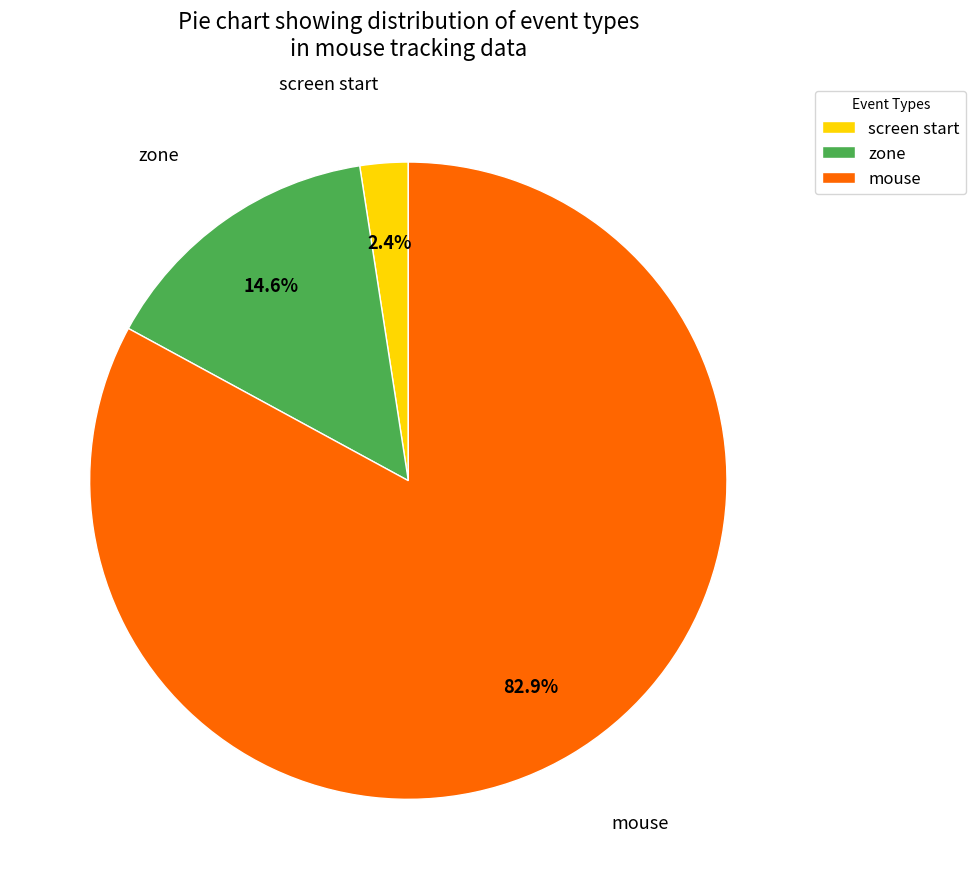

The zone slice represents 31% of the pie. True or false?

False